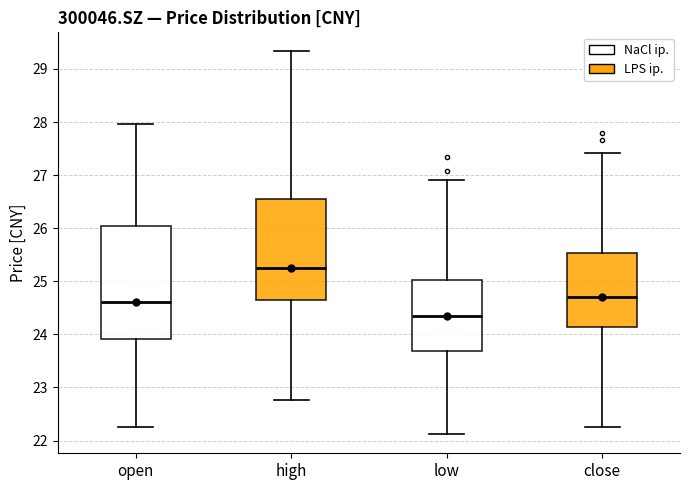

Which box has the highest median line?

high